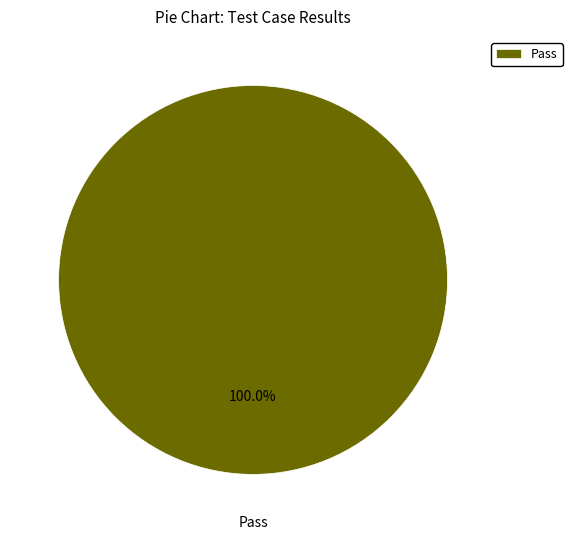

Count the number of slices in the pie.

1